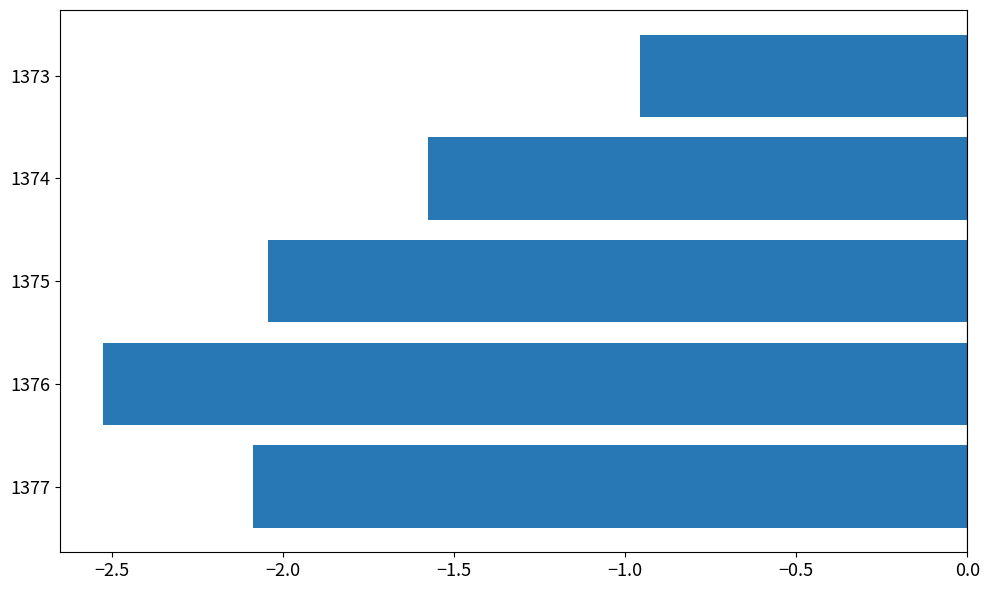

Is it true that the value at 1373 is -1.4?

False